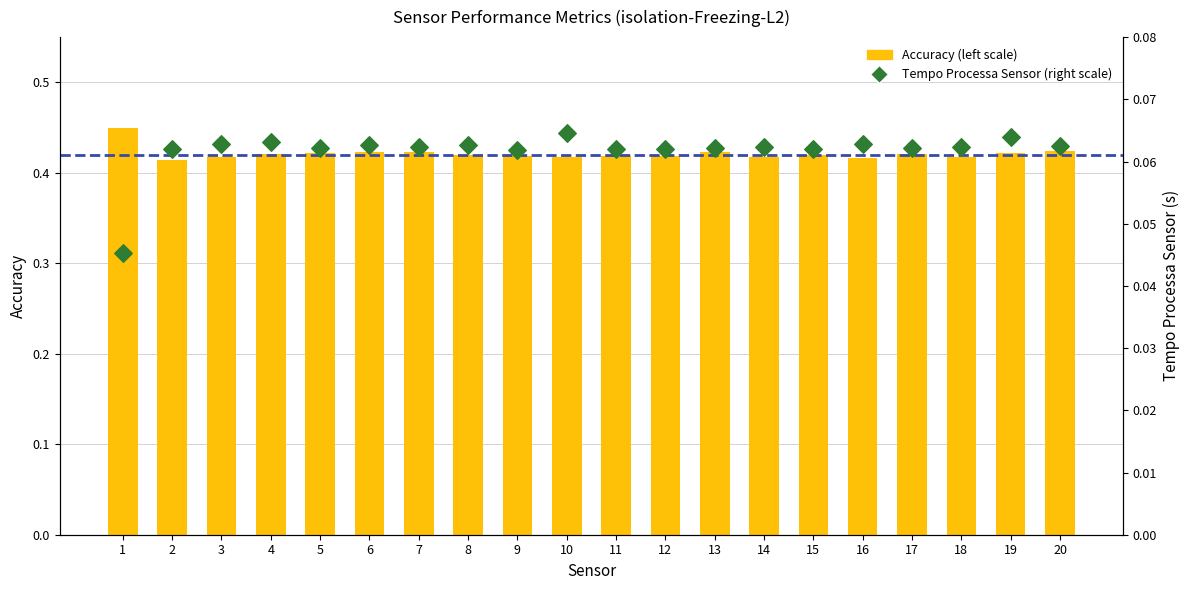

What is the total value across all series at 20?

0.5